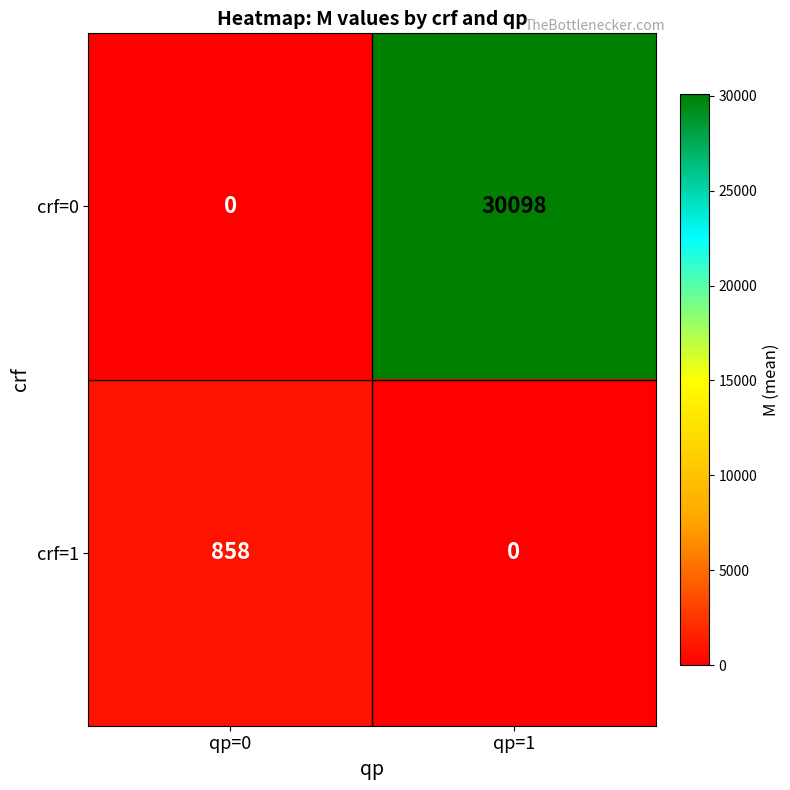

What is the greatest value displayed?

30098